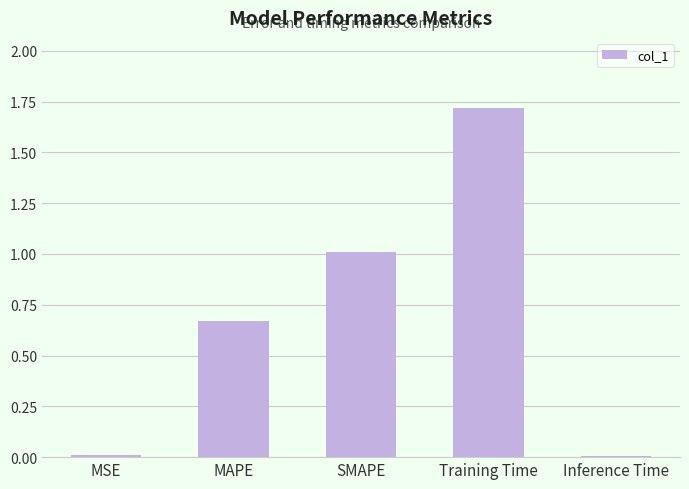

Are the bars horizontal?

No